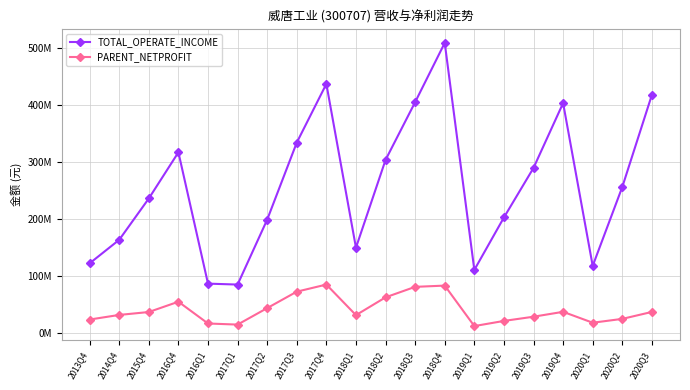

What are all the series names shown in the legend?

TOTAL_OPERATE_INCOME, PARENT_NETPROFIT